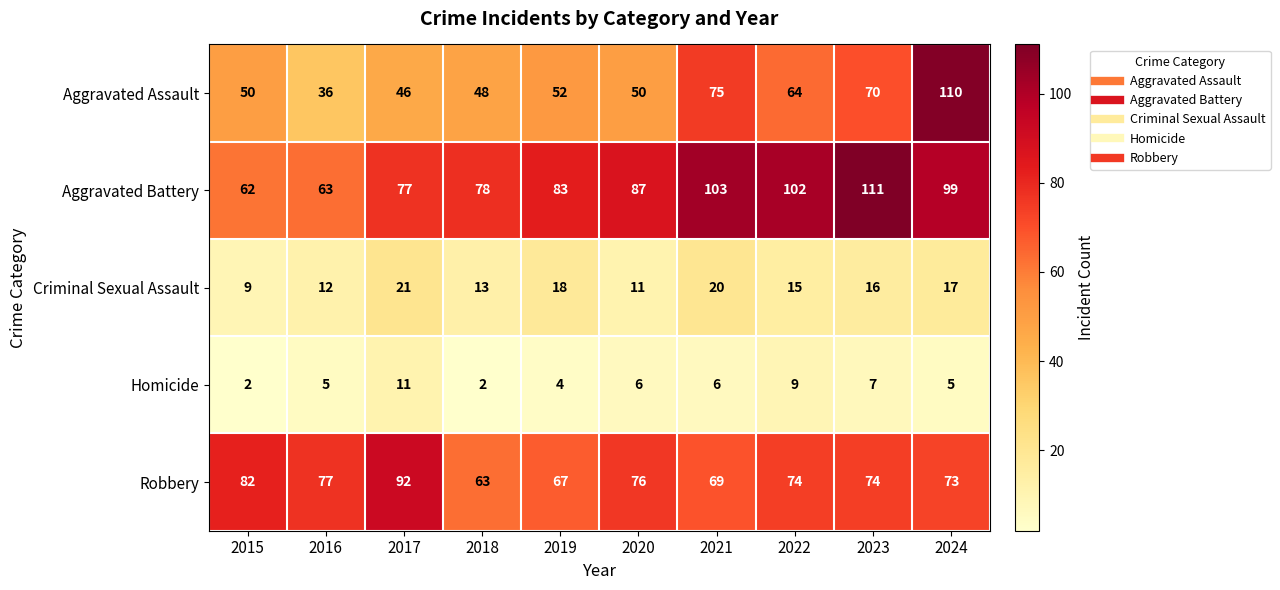

At which label is Aggravated Assault closest to 73?

2021